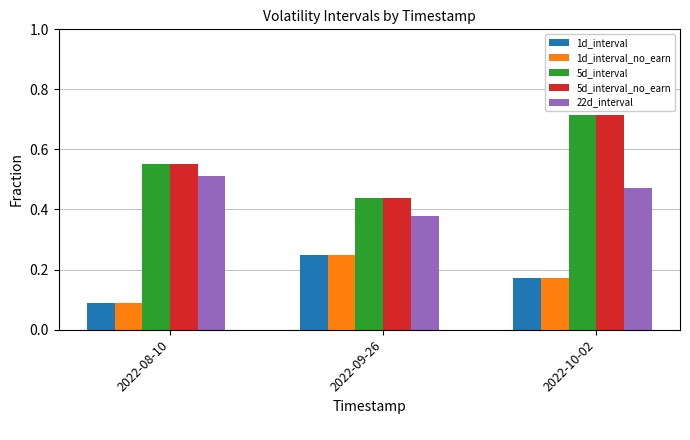

Which label corresponds to the largest value in the chart?

2022-10-02